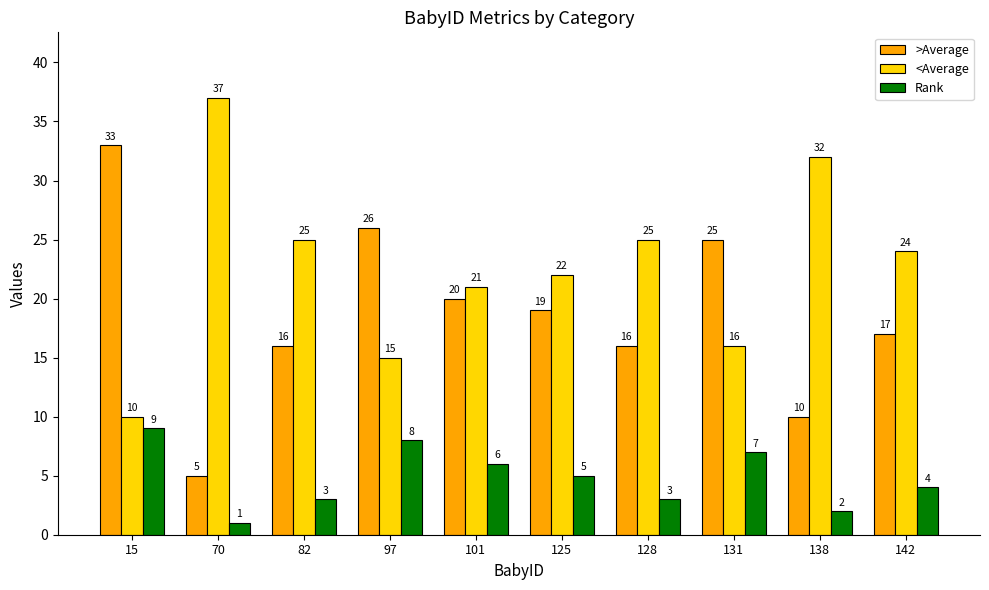

At which label does >Average reach its peak?

15